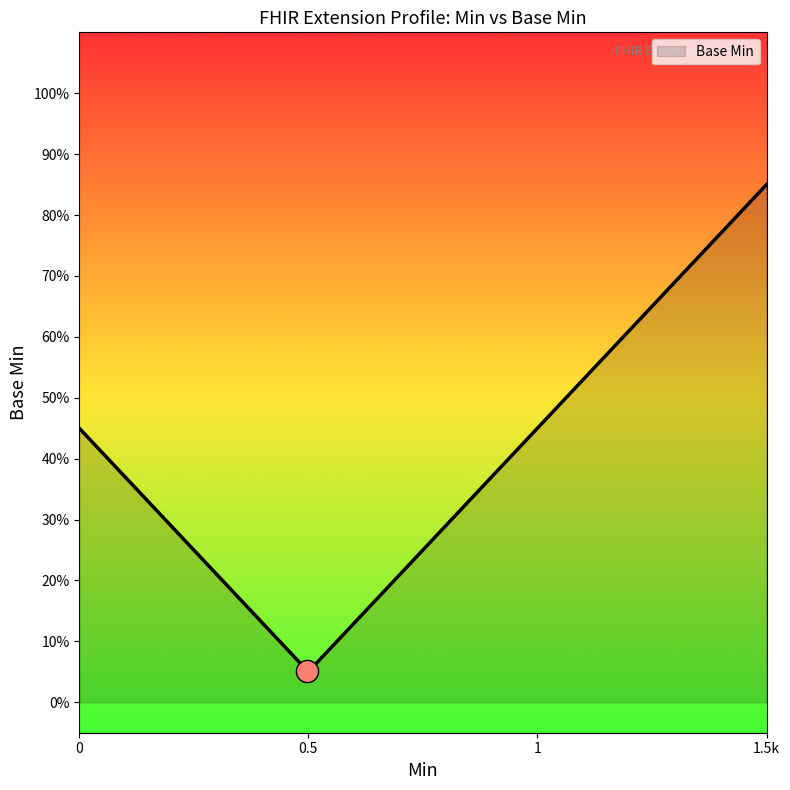

Does the chart have visible grid lines?

No